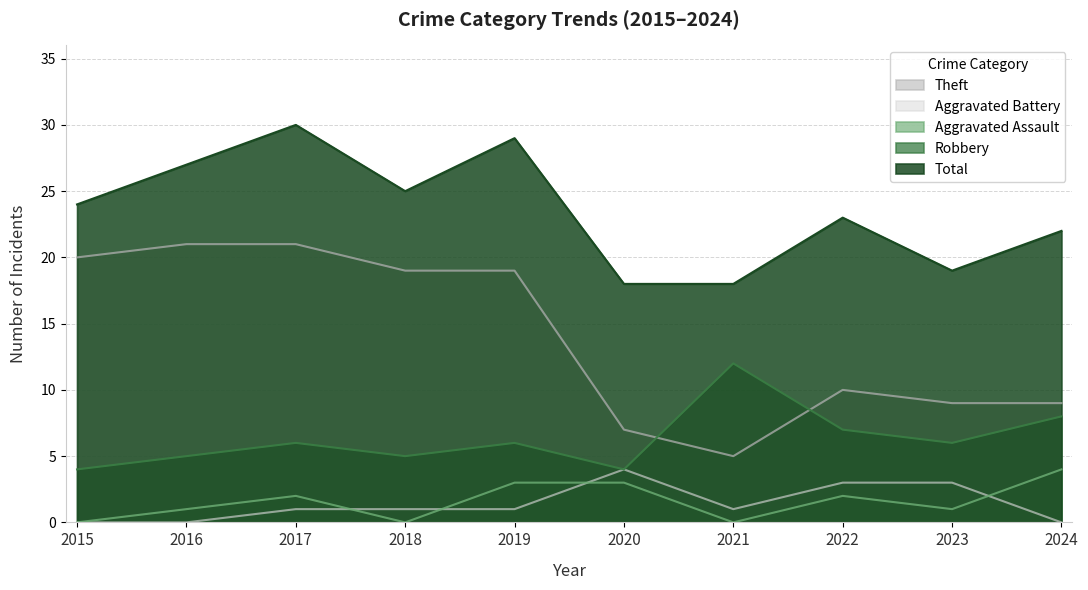

Which category has the lowest value across all series?

2015